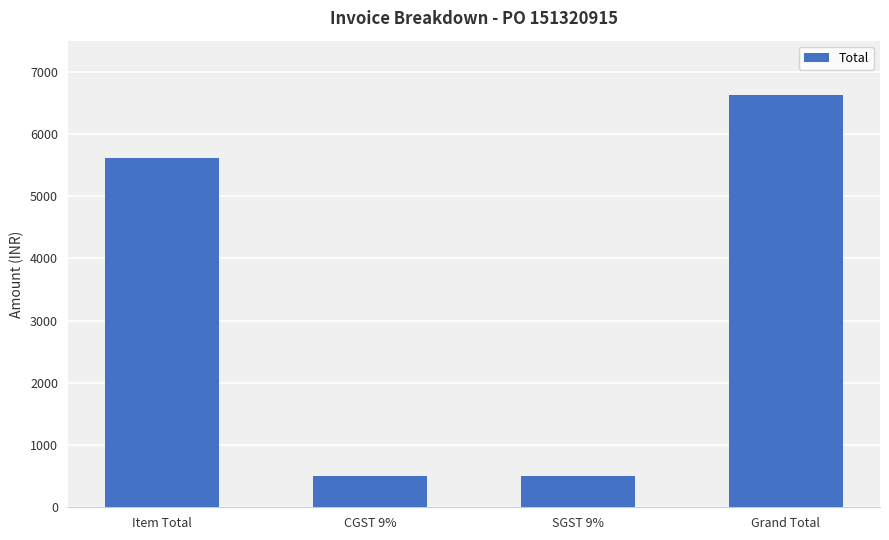

The value at Grand Total is 6624.5. True or false?

True